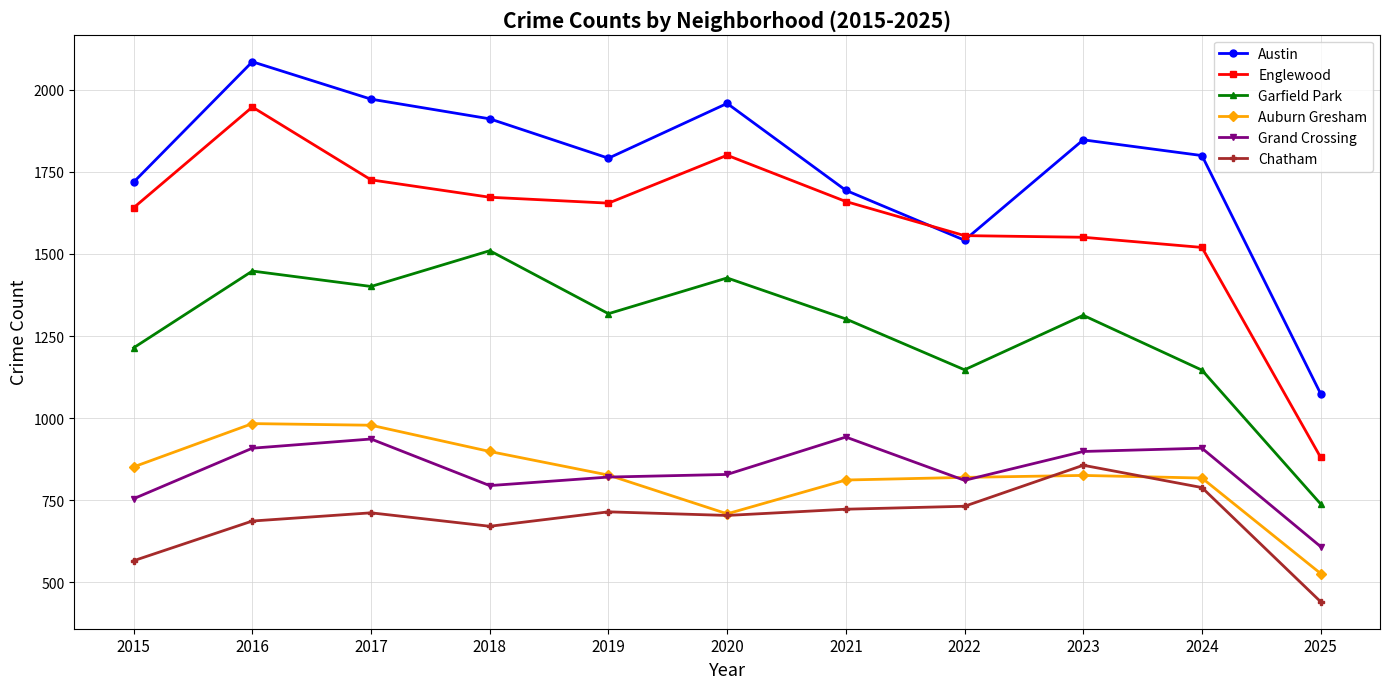

Rank the series by their maximum value, from lowest to highest.

Chatham, Grand Crossing, Auburn Gresham, Garfield Park, Englewood, Austin